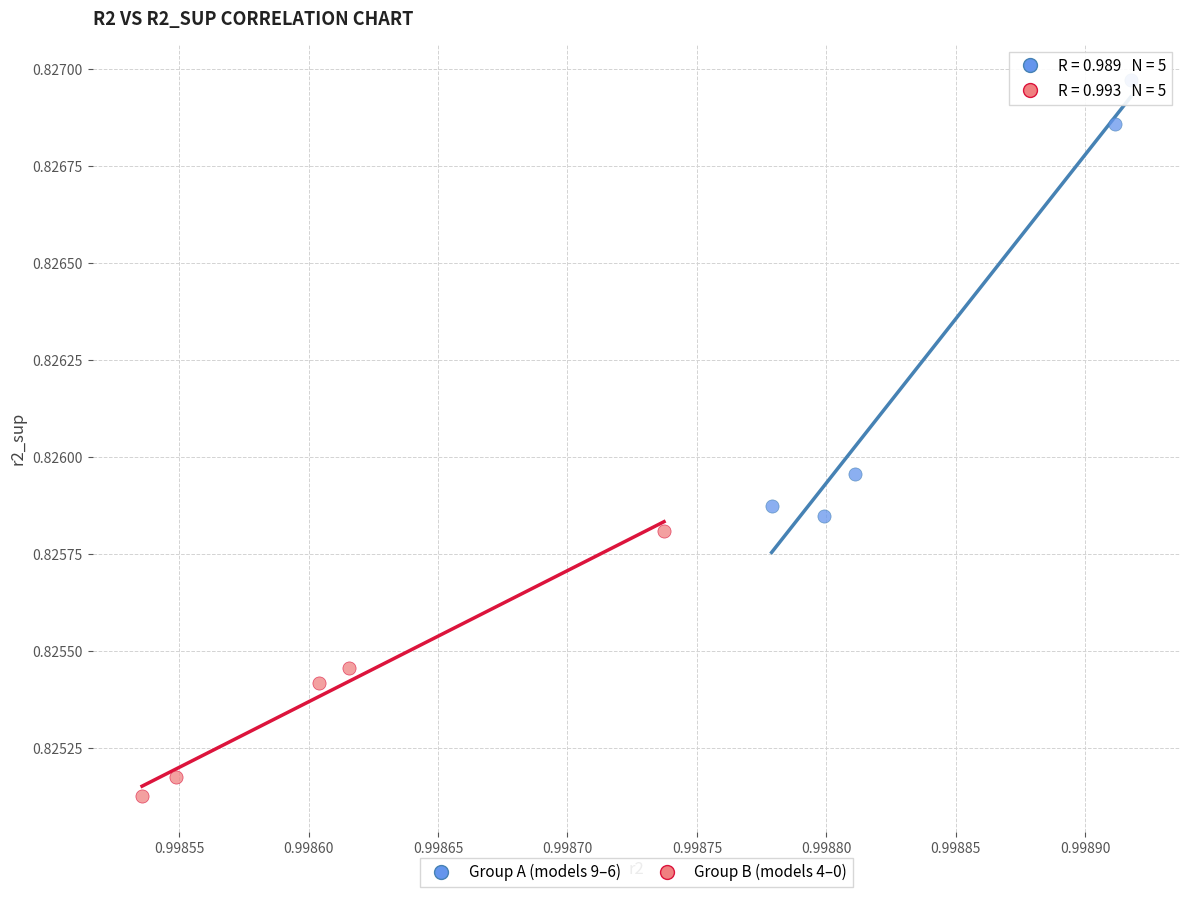

Which series contains the highest Y value?

Group A (models 9–6)